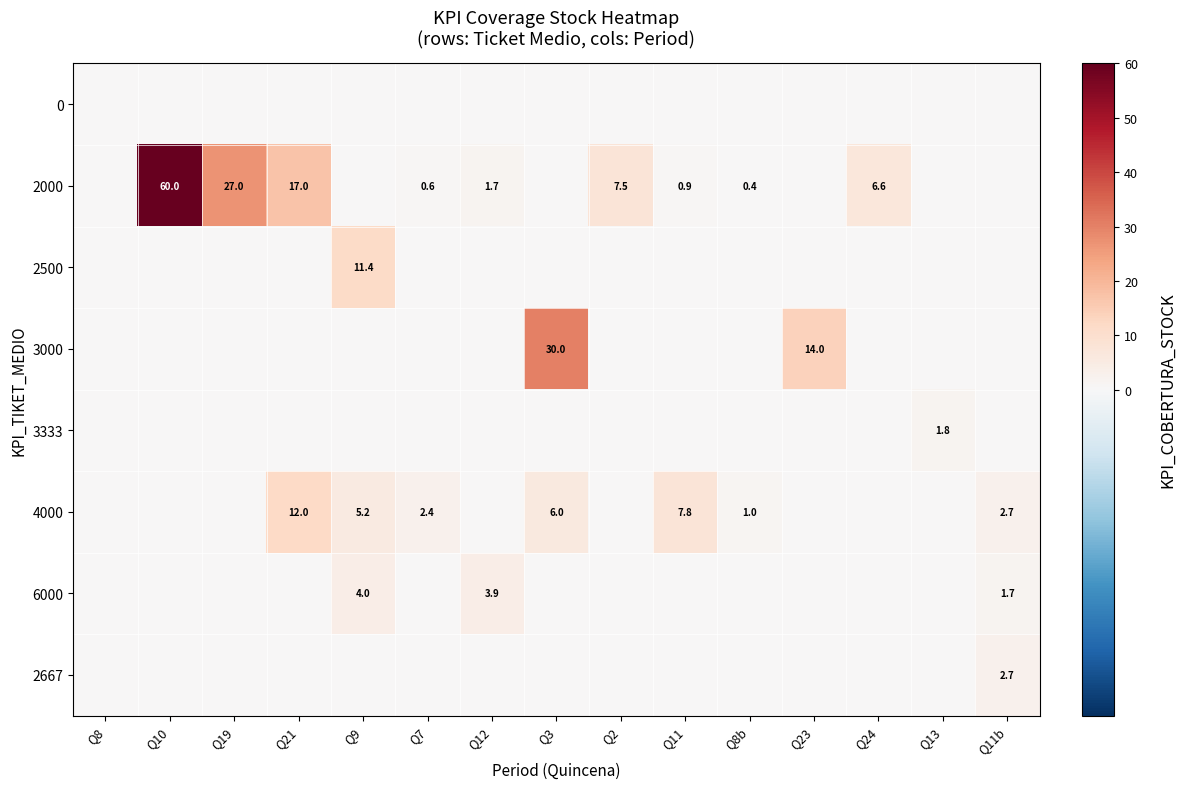

Rank the categories by 2000 value from highest to lowest.

Q10, Q19, Q21, Q2, Q24, Q12, Q11, Q7, Q8b, Q8, Q9, Q3, Q23, Q13, Q11b